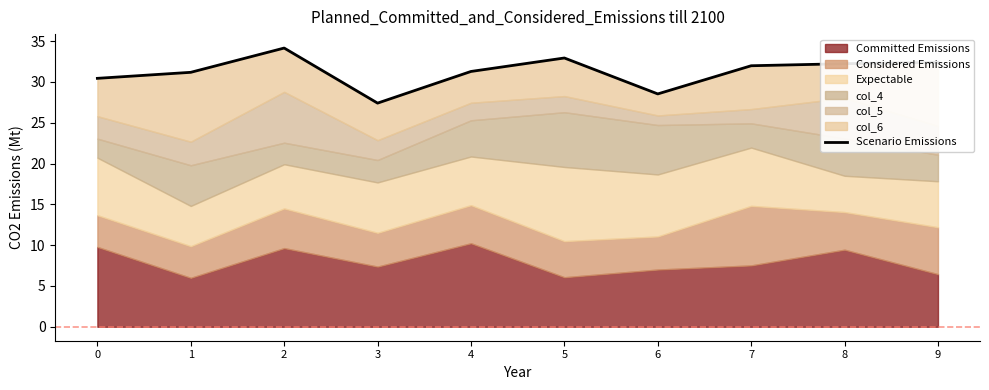

Reading left to right, transcribe all the data shown in this chart.

30.4	31.2	34.2	27.4	31.3	32.9	28.5	32.0	32.2	32.4